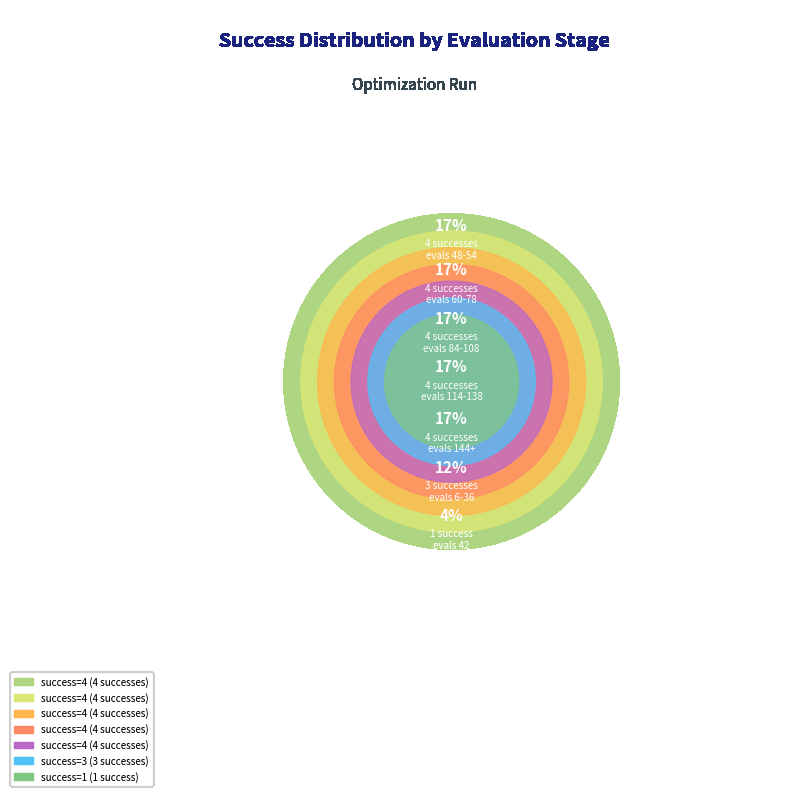

What percentage is the success=4 (evals 144+) slice, to the nearest percent?

17%